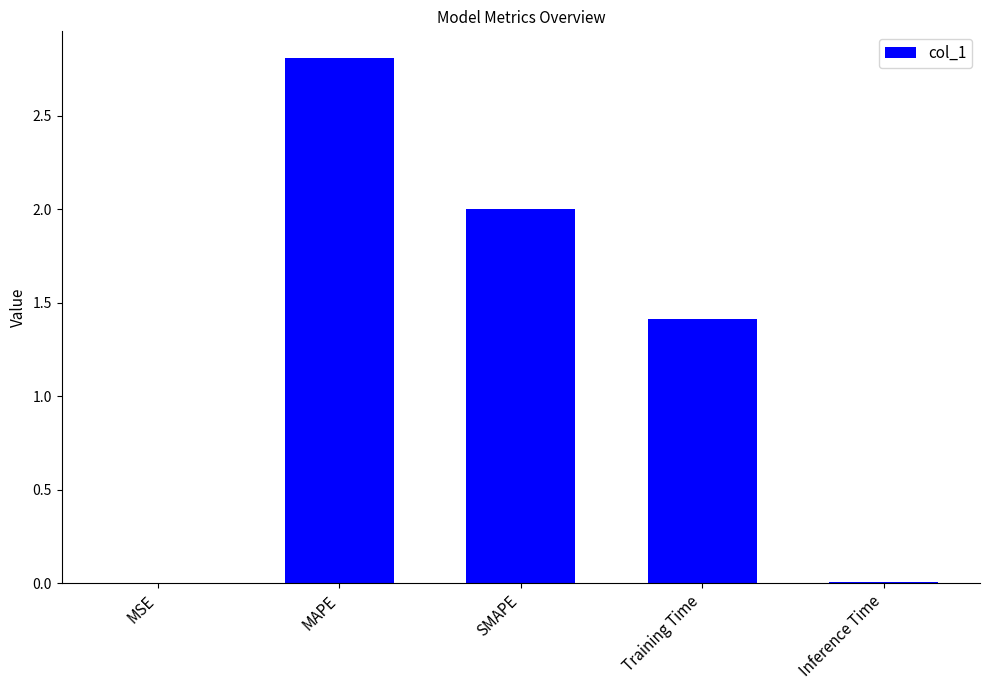

Is it true that the value at Inference Time is 0.0?

True